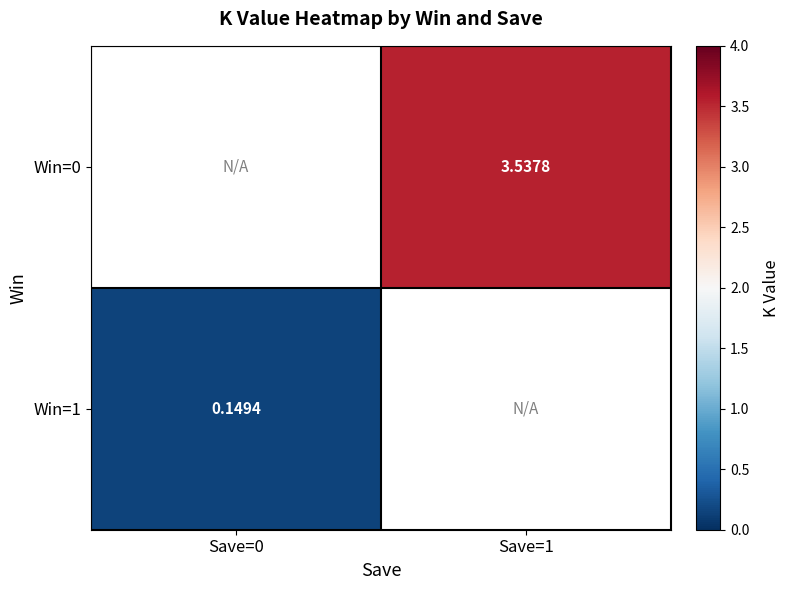

At which label does Win=1 reach its minimum?

Save=0